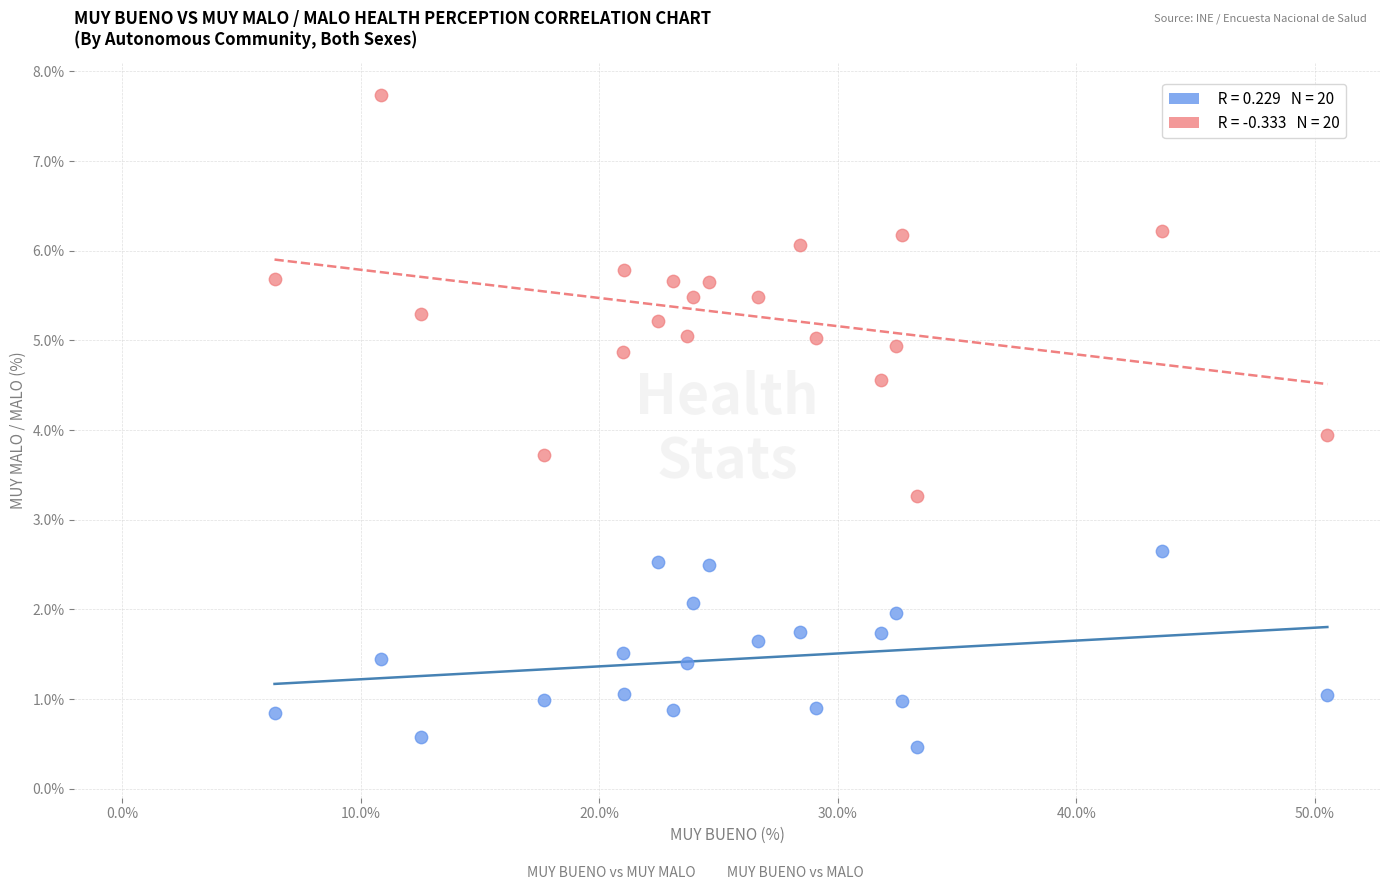

Across all data points, what is the range of Y values (max minus min)?

7.3